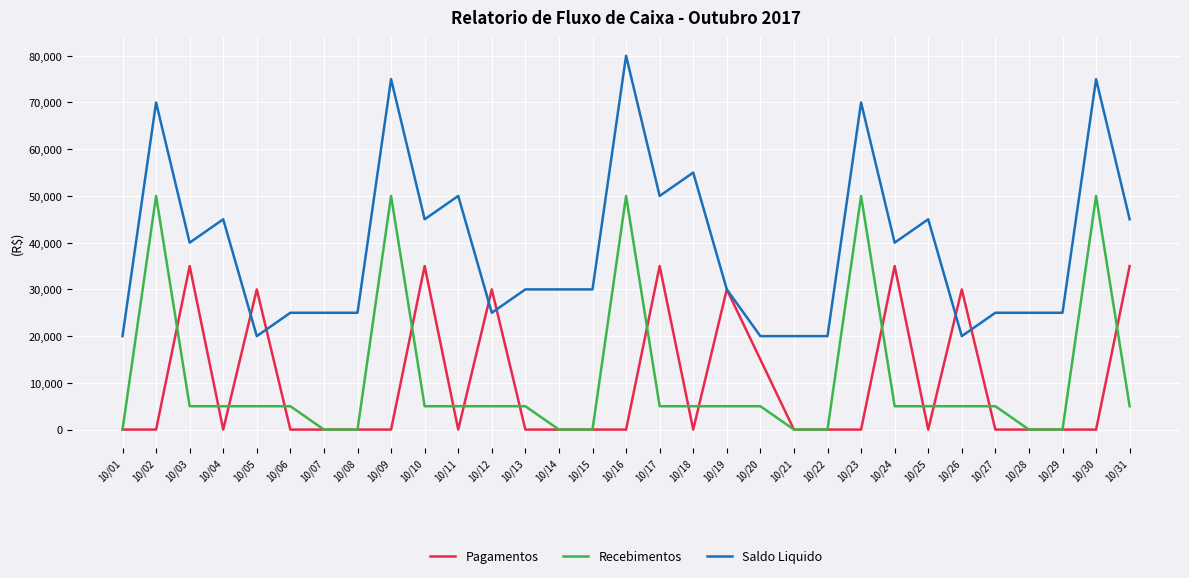

Which series changed the most between 10/29 and 10/31?

Pagamentos